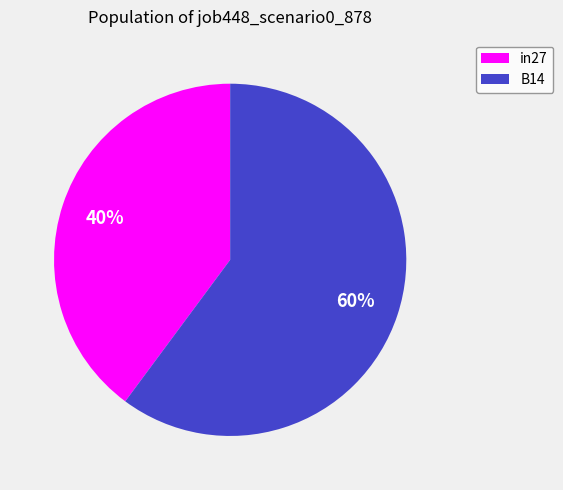

Is there any slice that represents more than half of the pie?

Yes